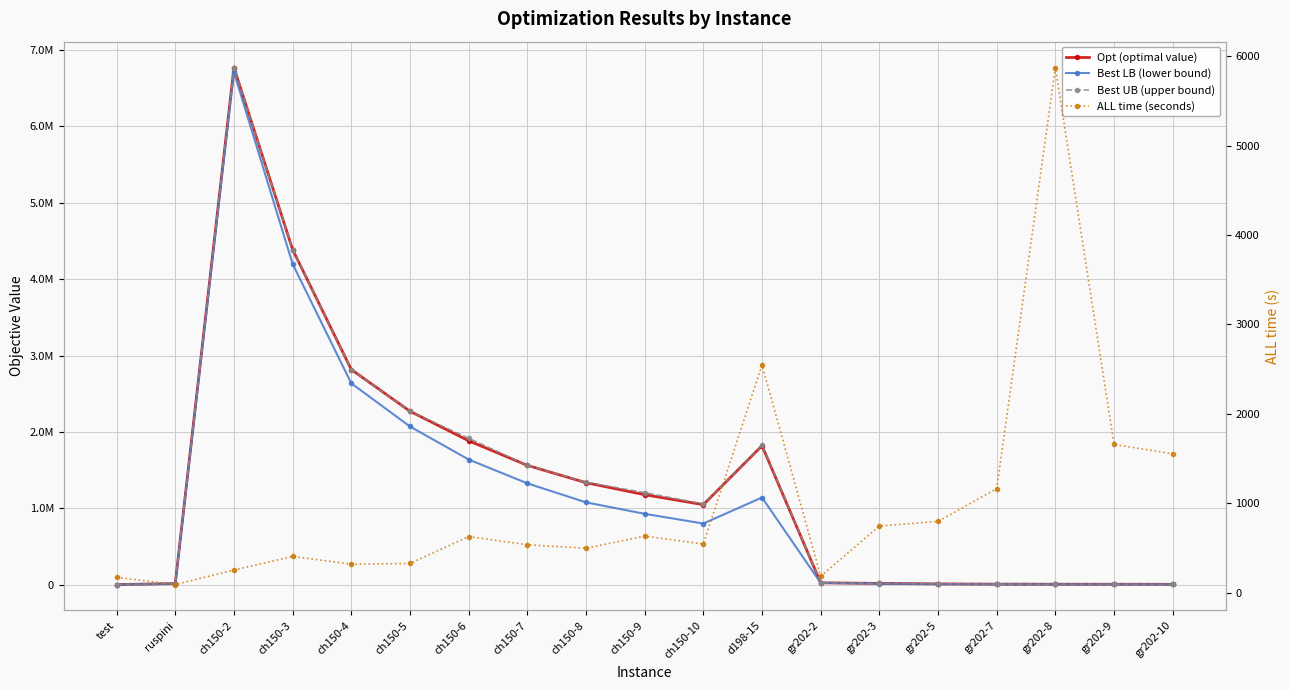

What is the label of the 12th point from the right?

ch150-7